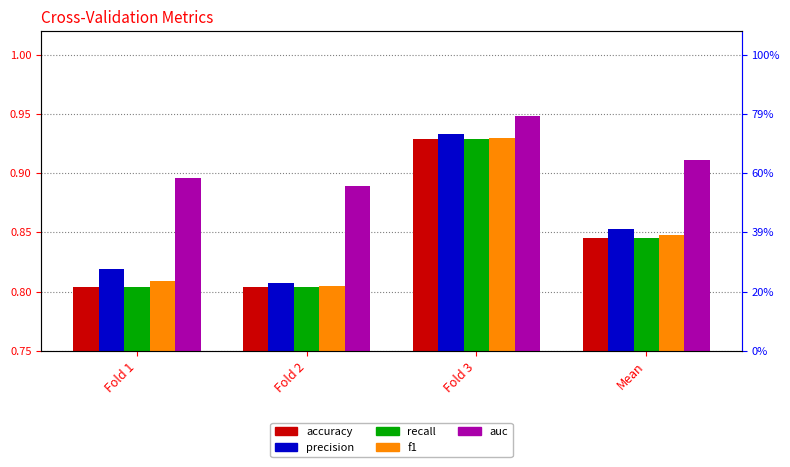

Between Fold 2 and Fold 3, which series saw the biggest shift?

precision